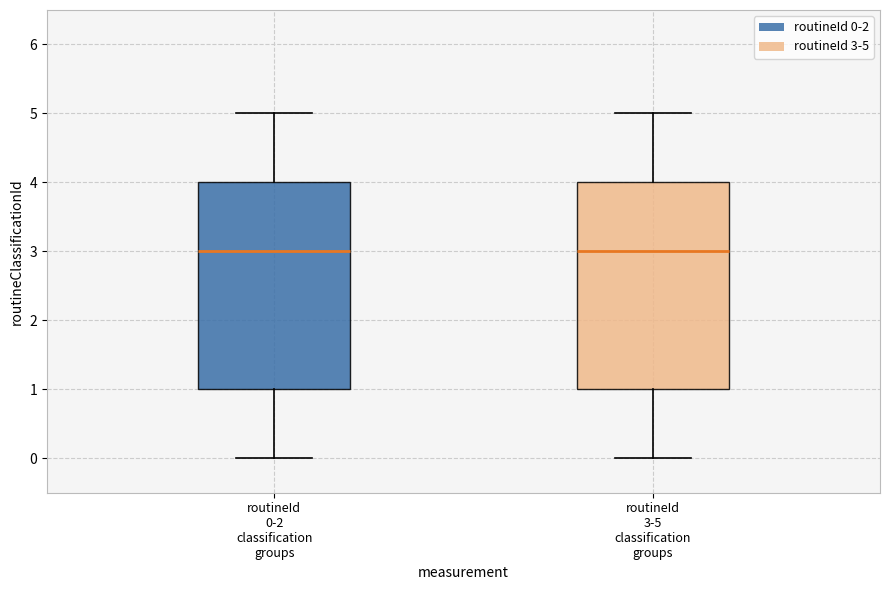

Reading left to right, transcribe this box plot: for each box, give where its median line is, the range the box spans, and where its two whiskers end, as read against the y-axis. The values are not printed on the chart, so give them approximately, as read against the axis.

routineId 0-2 classification groups: median 3, box 1 to 4, whiskers 0 to 5
routineId 3-5 classification groups: median 3, box 1 to 4, whiskers 0 to 5